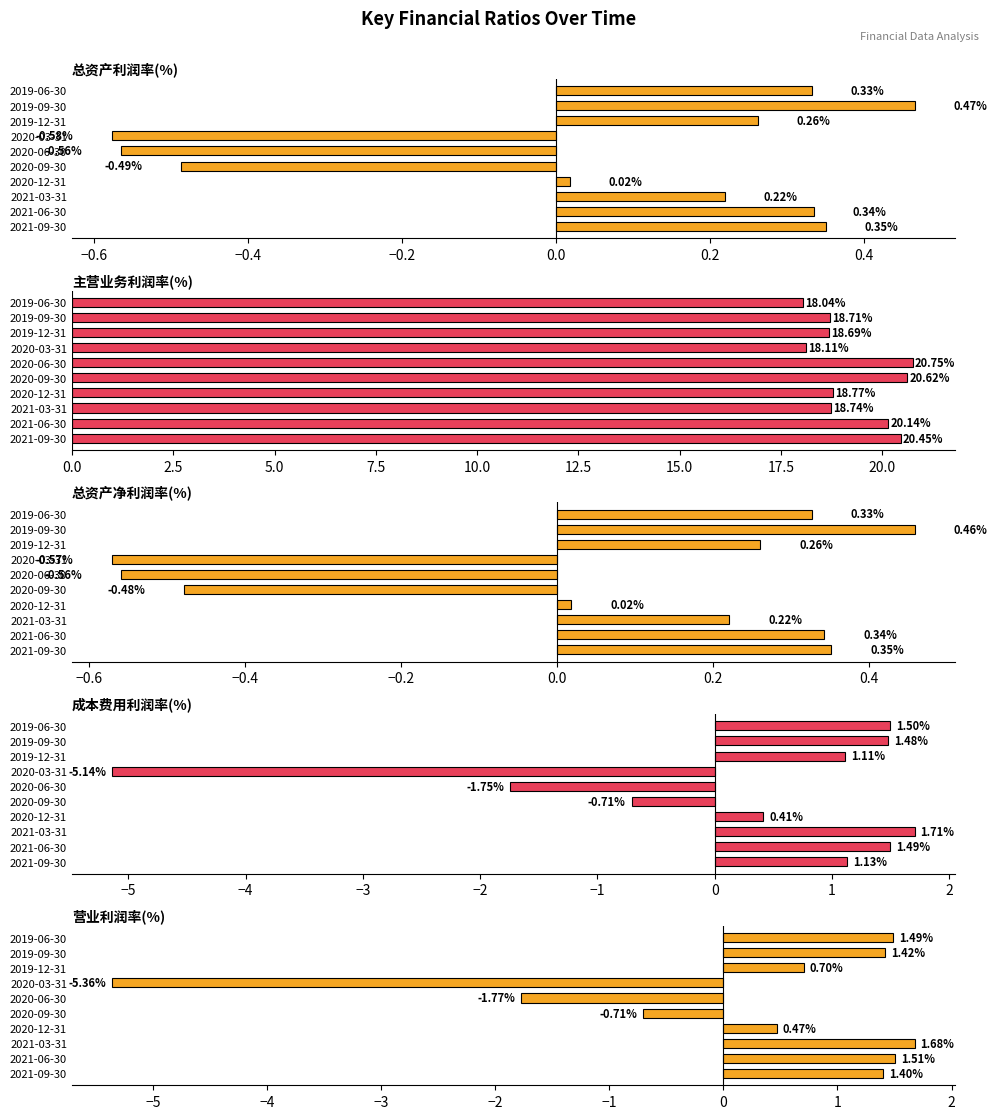

How many bars are there in each group?

5